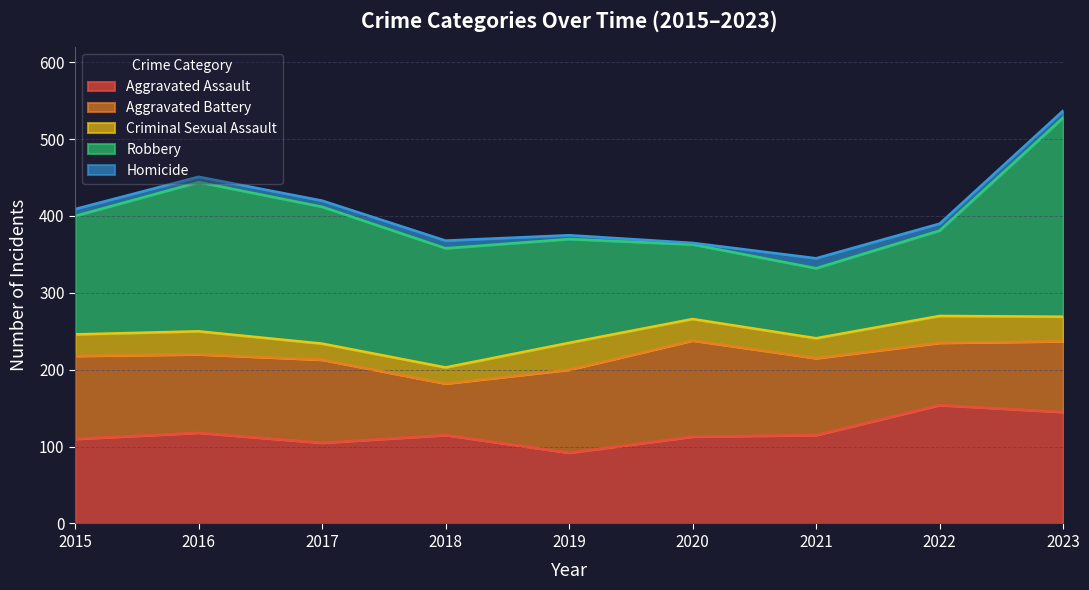

Where is the first local minimum for Aggravated Battery?

2016